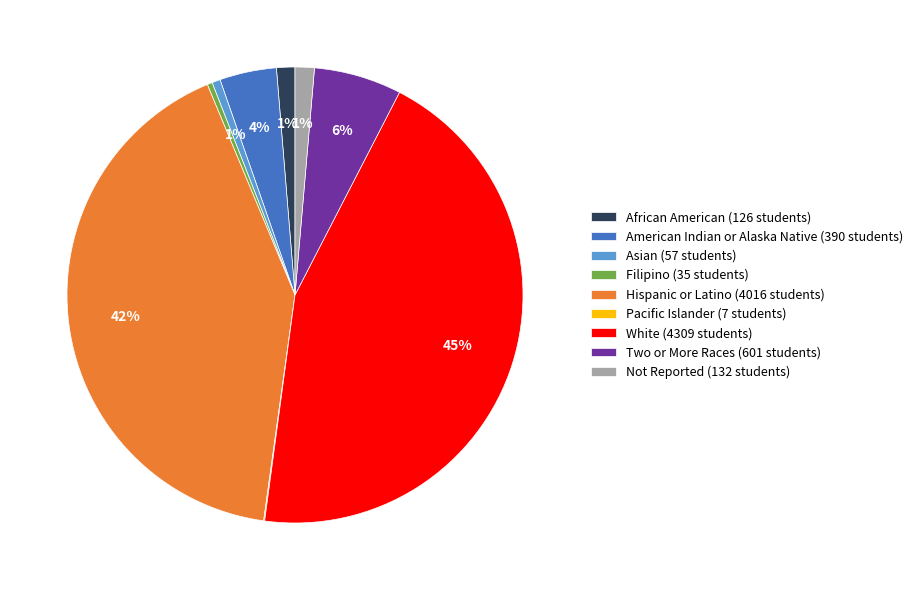

What percentage is the Not Reported slice, to the nearest percent?

1%